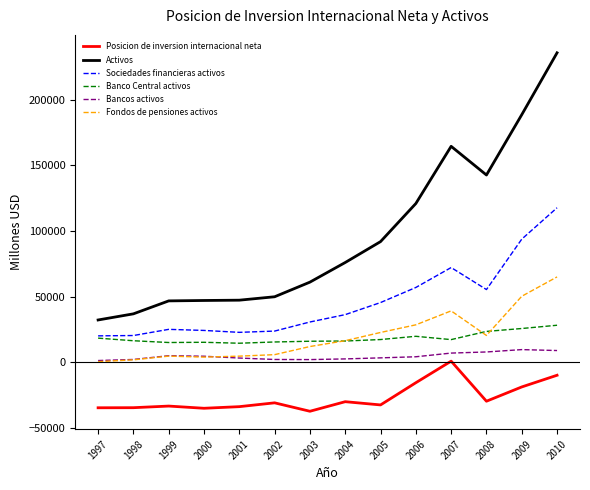

What is the minimum value shown in the chart?

-37496